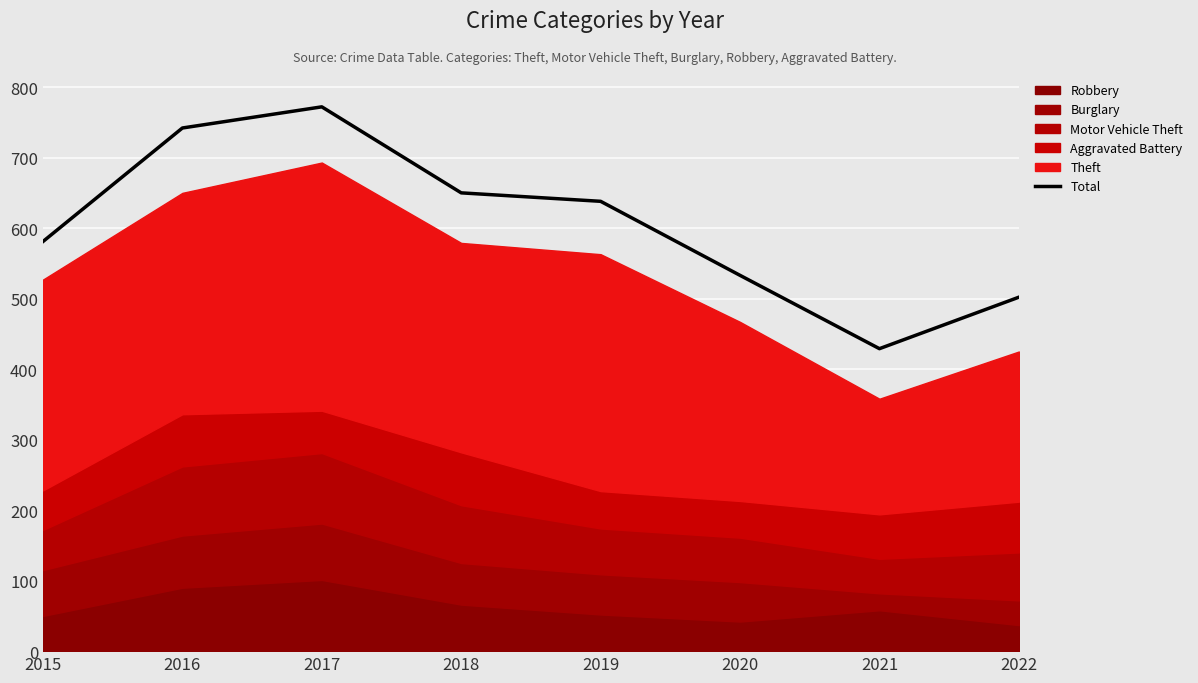

Which label corresponds to the largest value in the chart?

2017